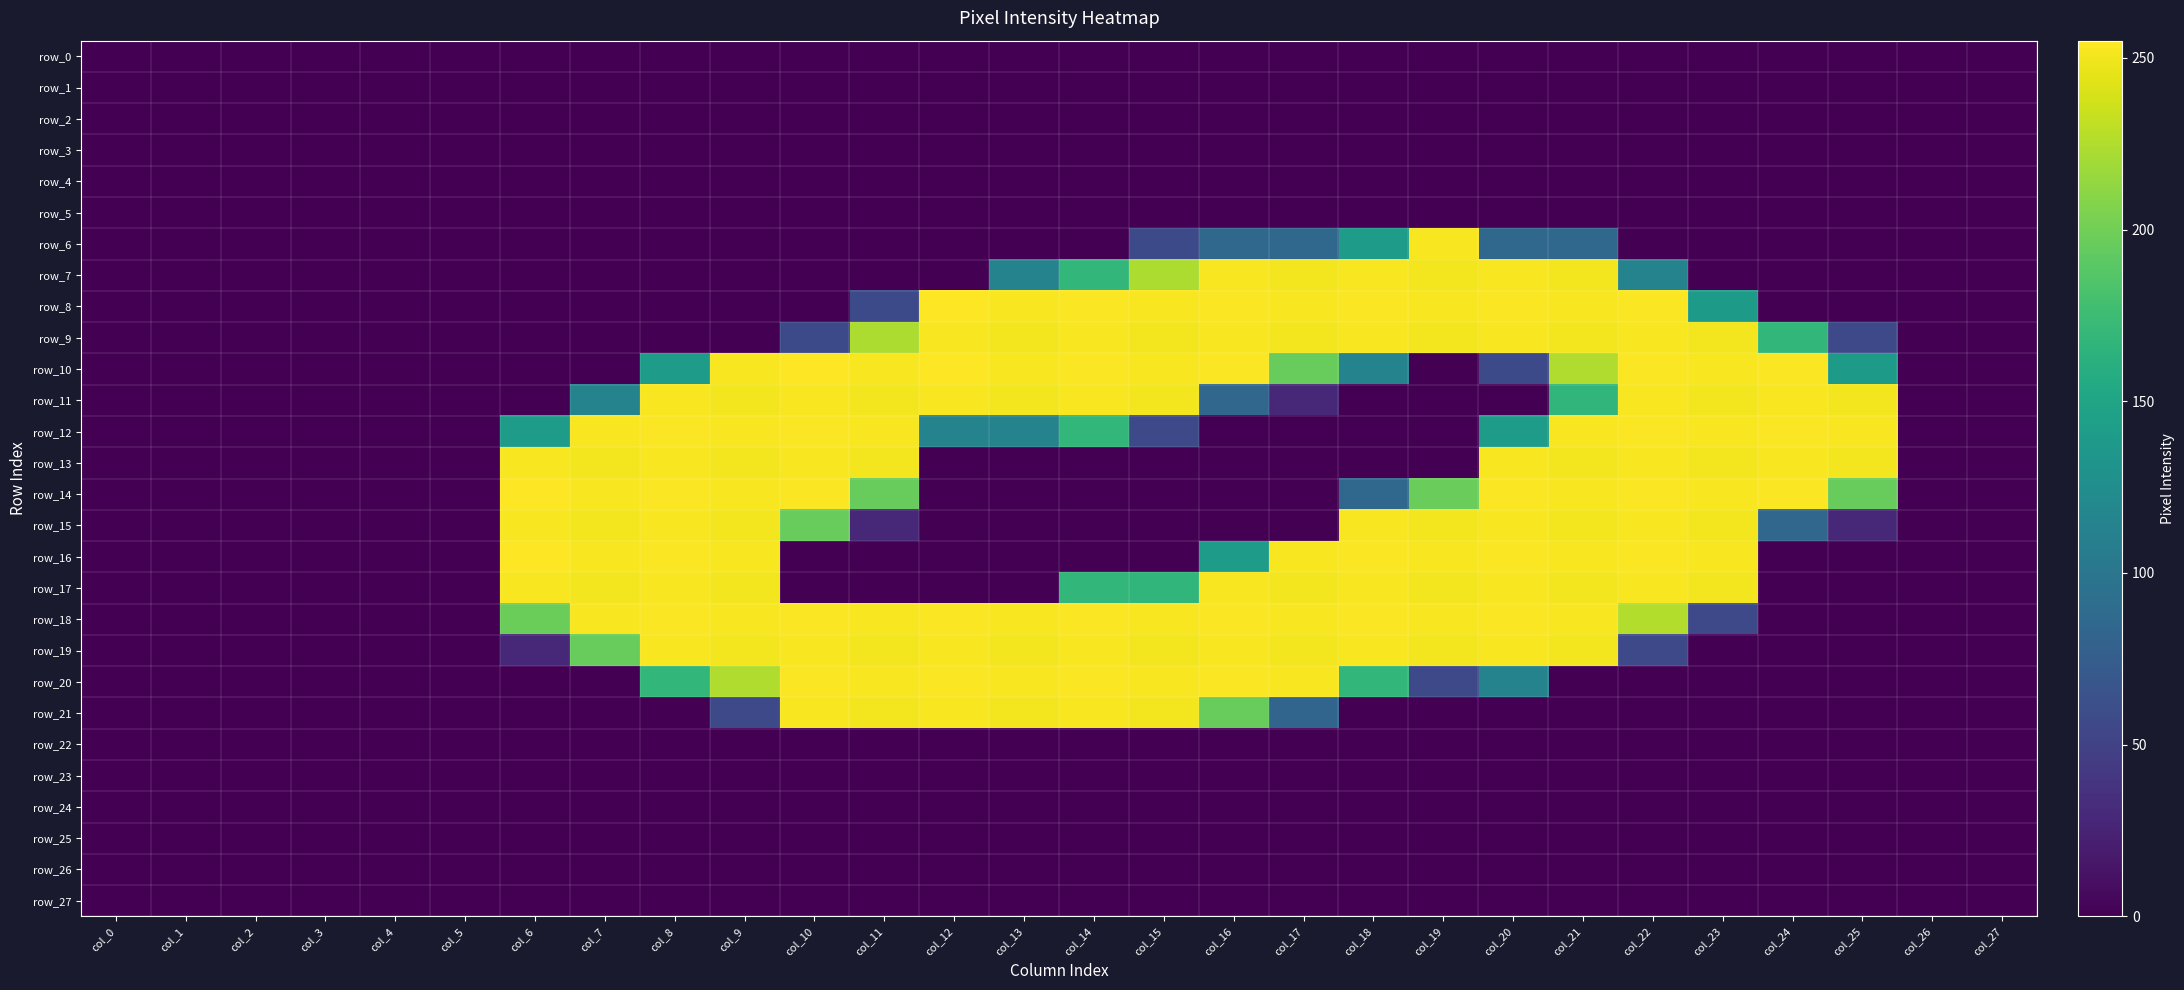

What is the difference between the highest and lowest values at col_19?

253